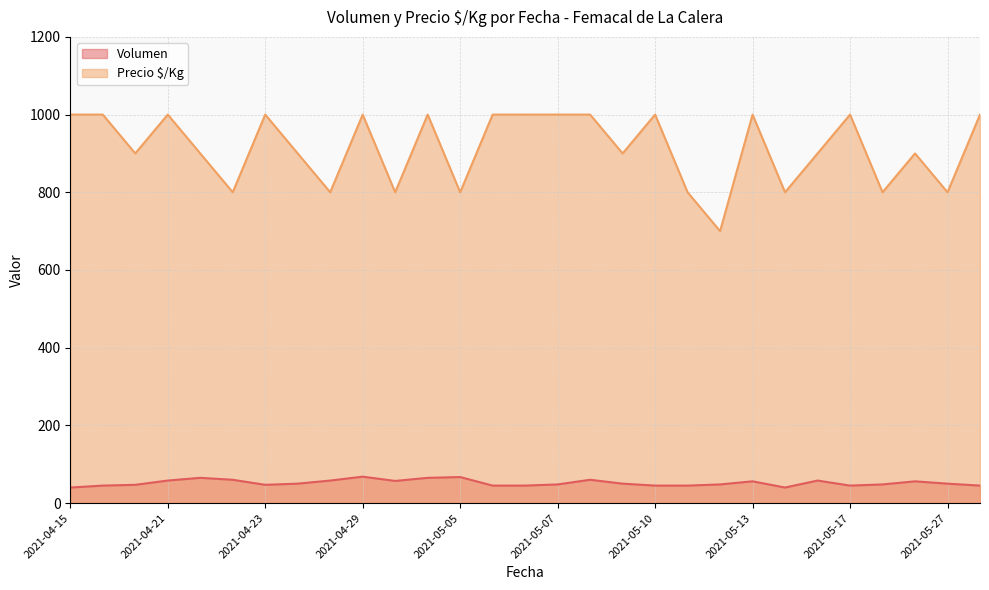

Which series has the widest spread of values?

Precio $/Kg